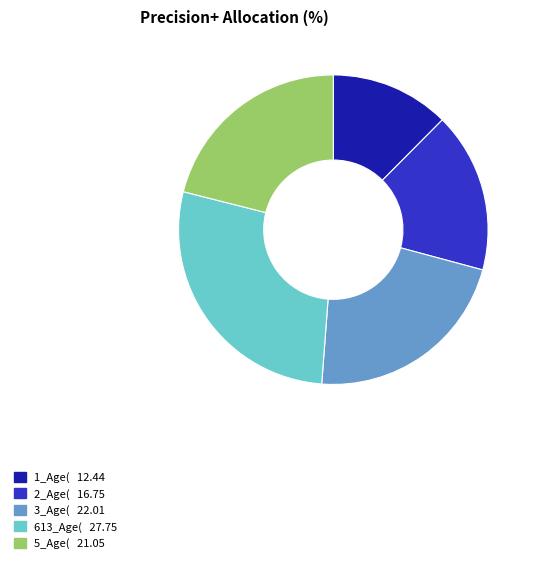

Which category has the biggest portion of the pie?

613_Age(